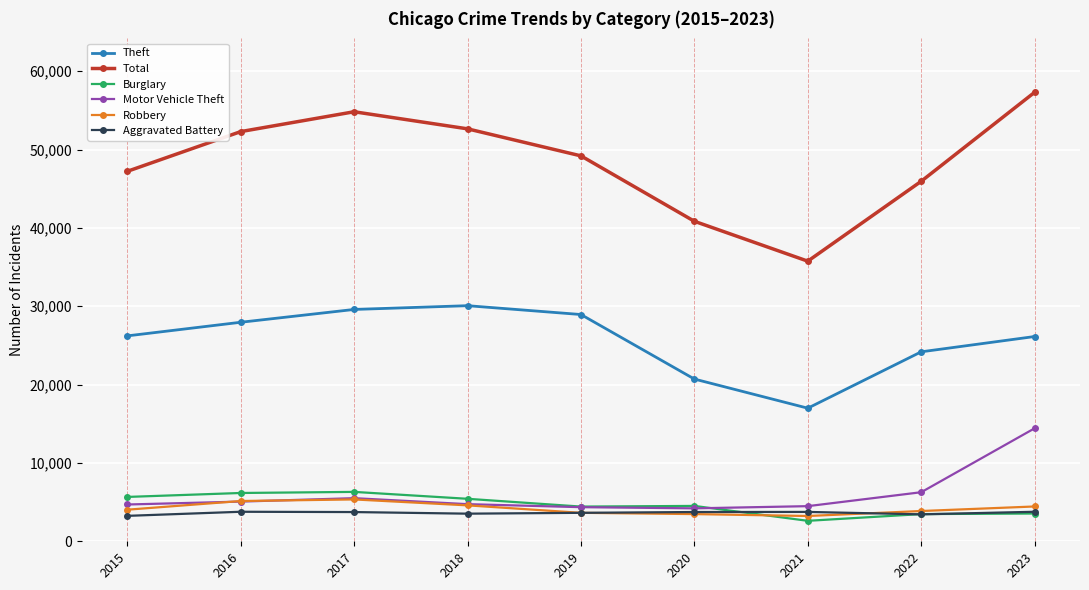

At how many categories does at least one series exceed 44041?

7